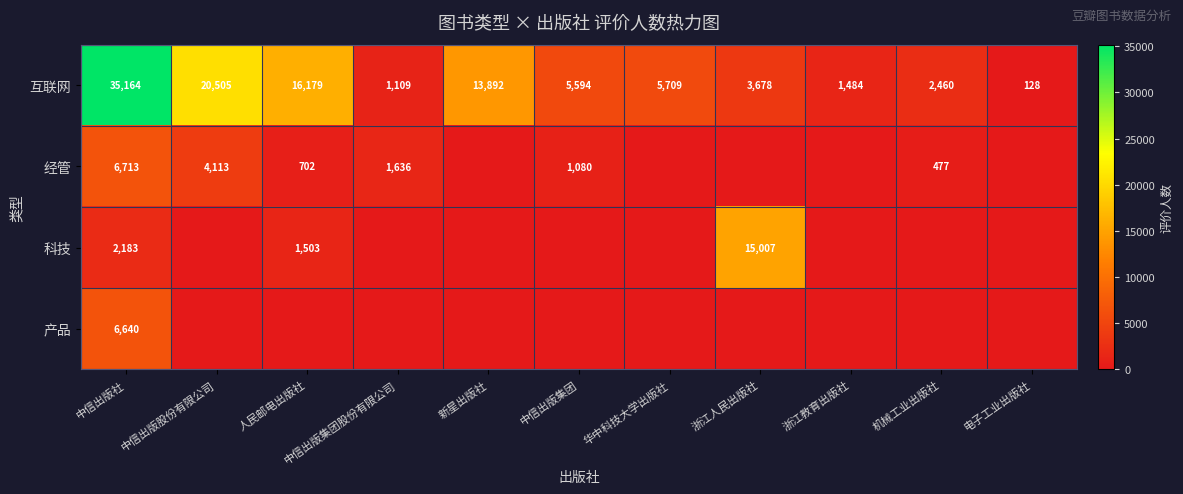

Rank the categories by 互联网 value from highest to lowest.

中信出版社, 中信出版股份有限公司, 人民邮电出版社, 新星出版社, 华中科技大学出版社, 中信出版集团, 浙江人民出版社, 机械工业出版社, 浙江教育出版社, 中信出版集团股份有限公司, 电子工业出版社